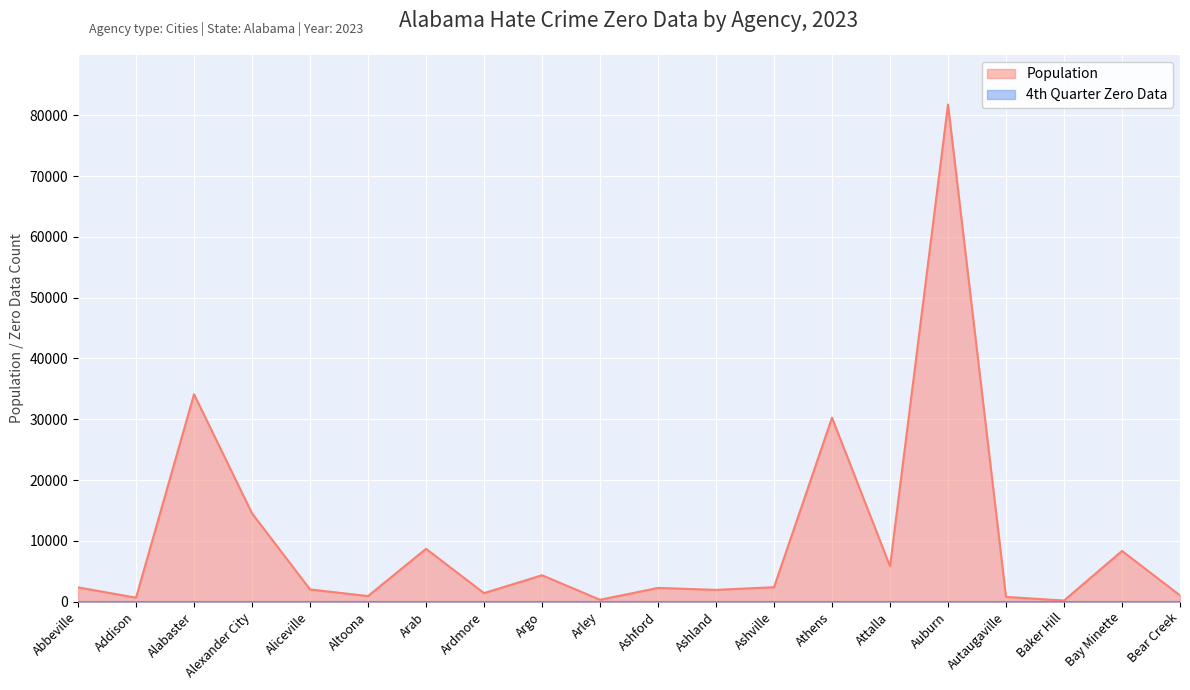

How many interior local valleys (lower than both neighbors) does the data have?

7